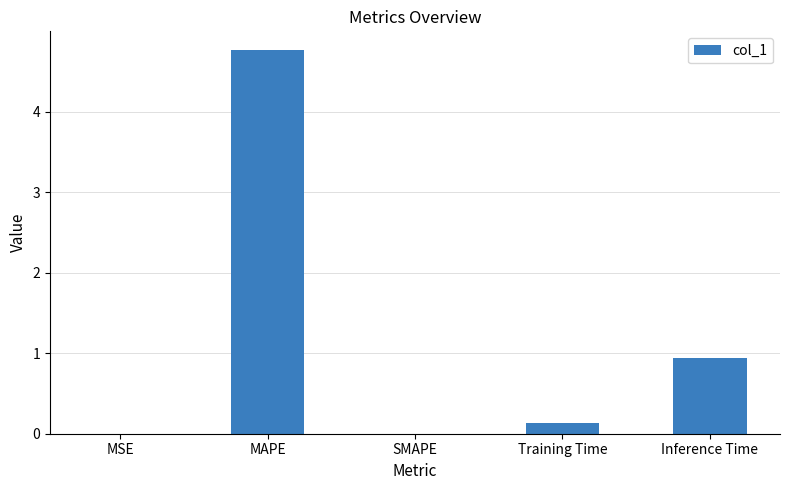

What is the change in value from SMAPE to Training Time?

+0.1